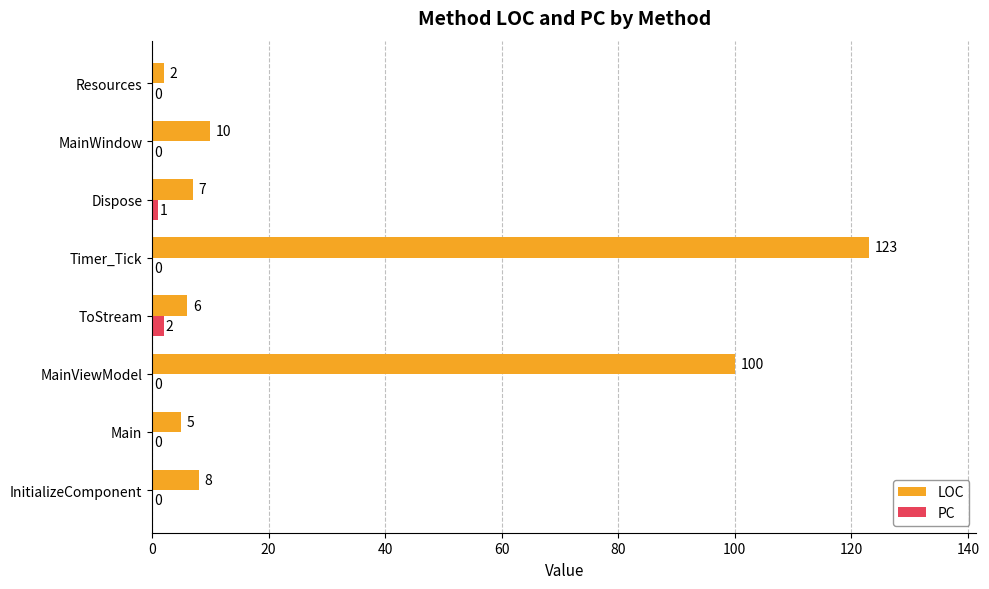

What is the sum of all LOC values?

261